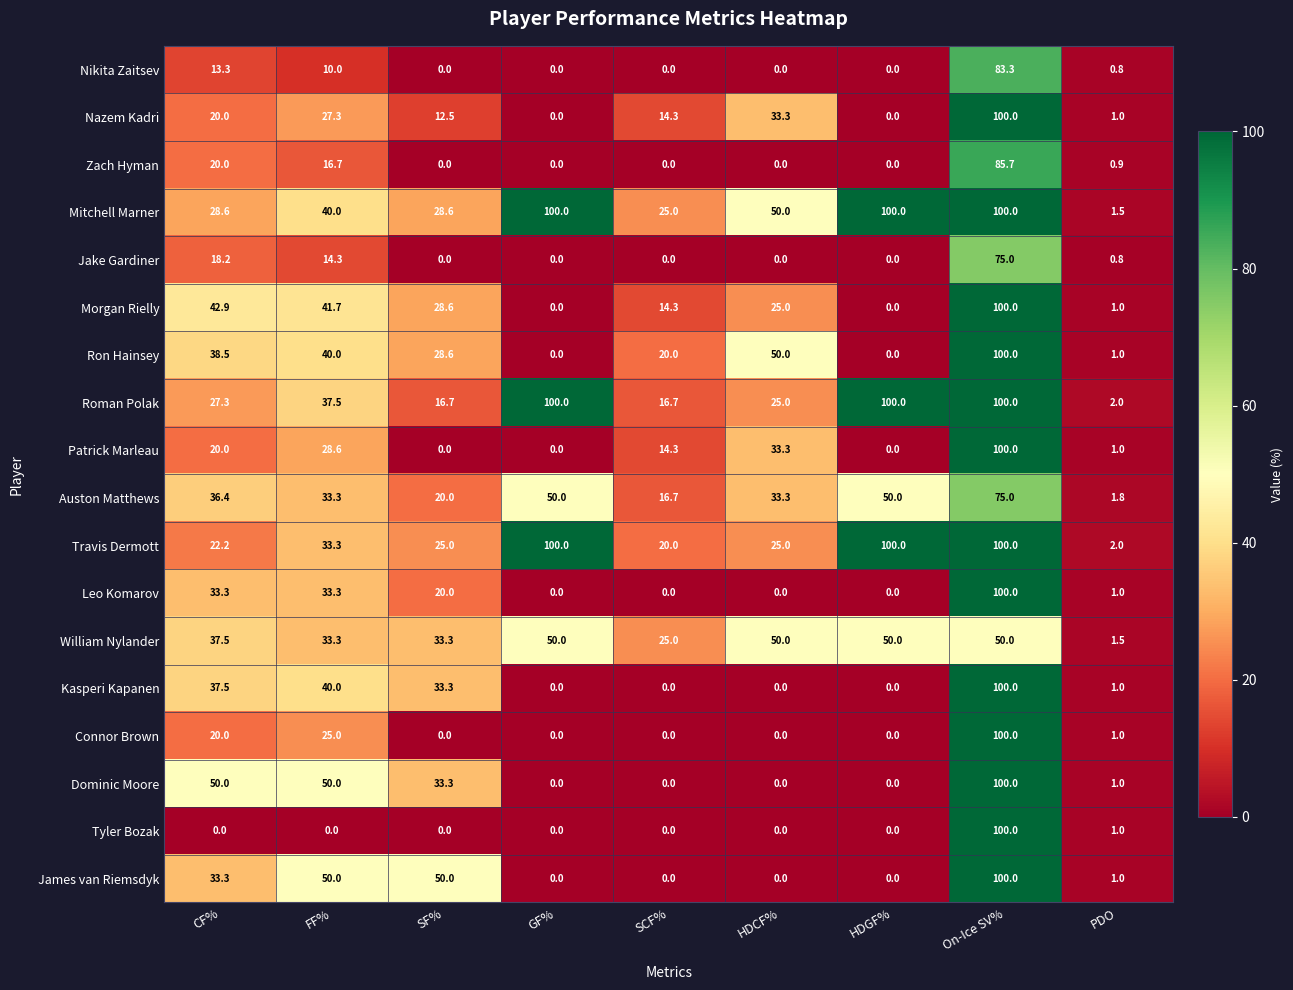

How many distinct data groups are displayed?

18